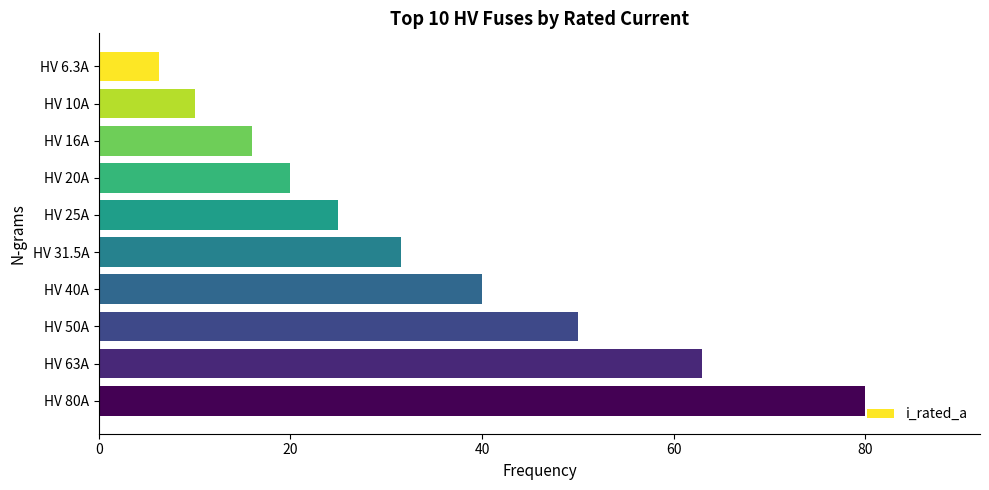

The chart shows a value of 4.4 at HV 10A. True or false?

False